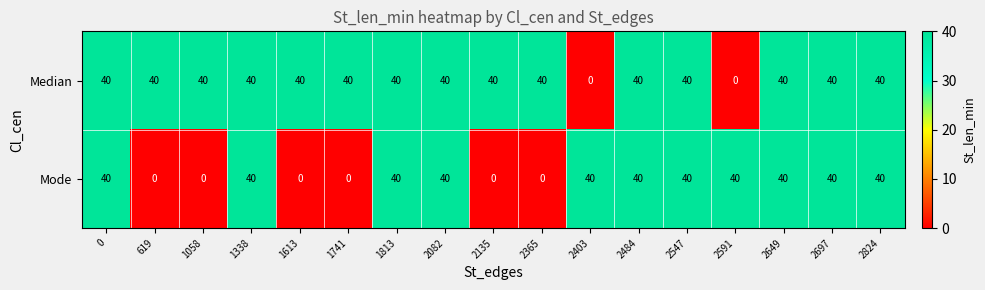

Rank the series by their average value, from highest to lowest.

Median, Mode